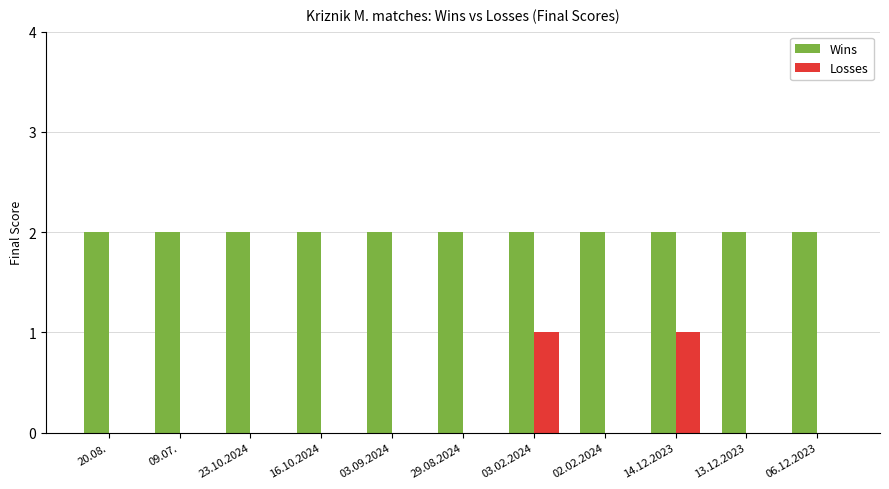

Reading right to left, list all the values displayed in this chart.

Wins: 2	2	2	2	2	2	2	2	2	2	2
Losses: 0	0	1	0	1	0	0	0	0	0	0